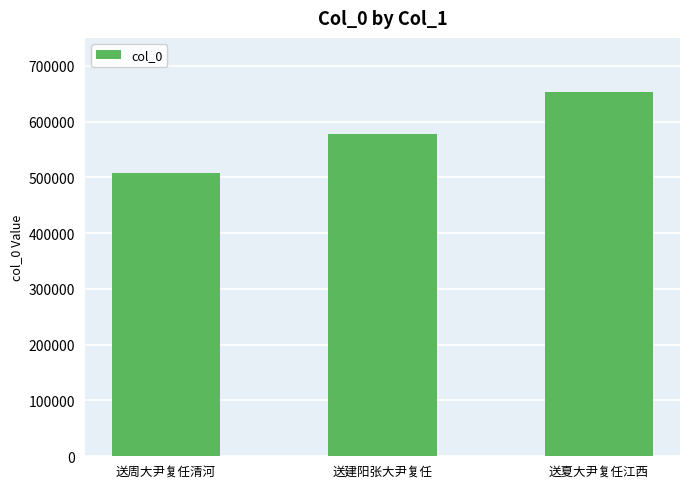

How many data points are less than 578452?

1